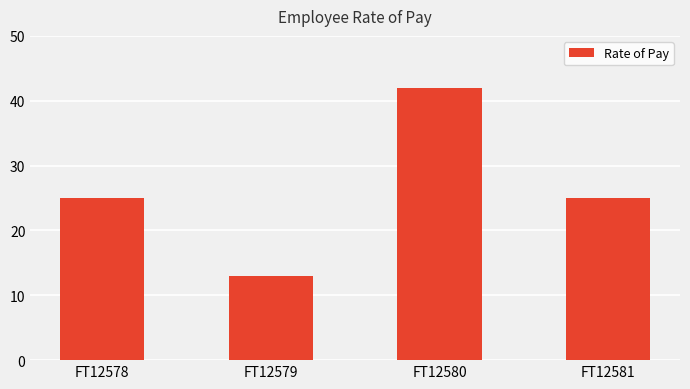

Read the value at FT12578.

25